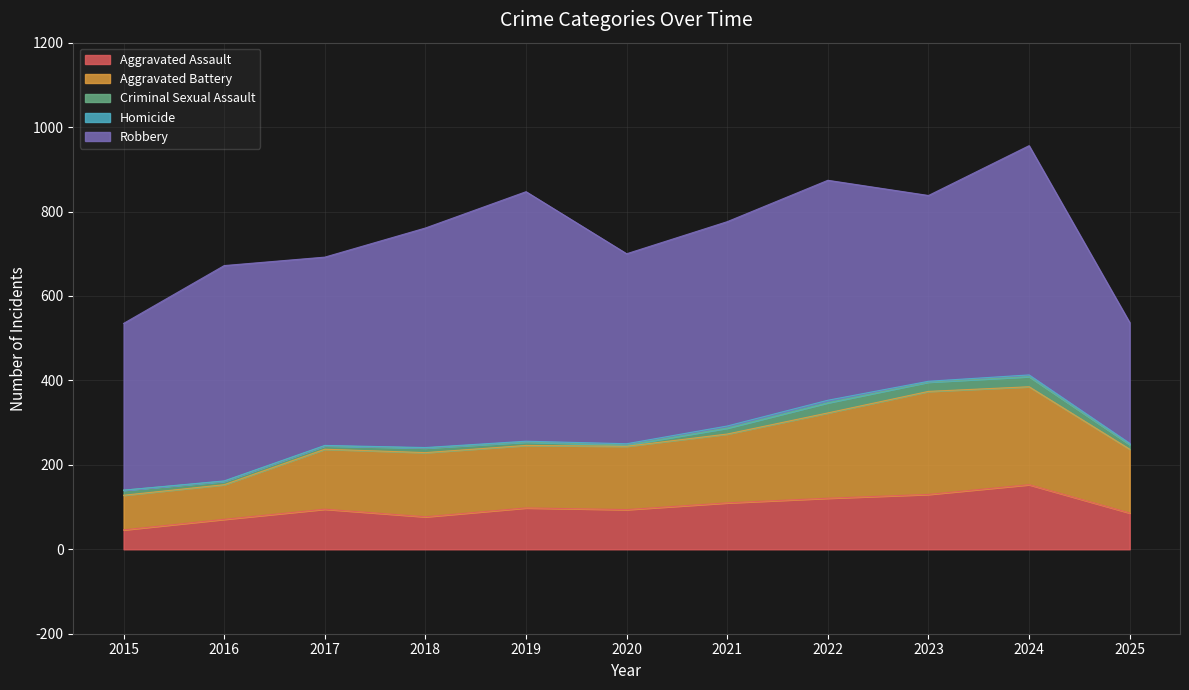

Reading right to left, transcribe all the data shown in this chart.

Aggravated Assault: 86	153	130	121	110	94	98	77	95	71	46
Aggravated Battery: 151	232	244	202	163	150	148	152	142	82	82
Criminal Sexual Assault: 11	24	22	24	14	3	8	11	8	8	12
Homicide: 3	4	2	6	5	3	2	1	1	1	0
Robbery: 286	543	440	521	484	450	591	520	446	510	395